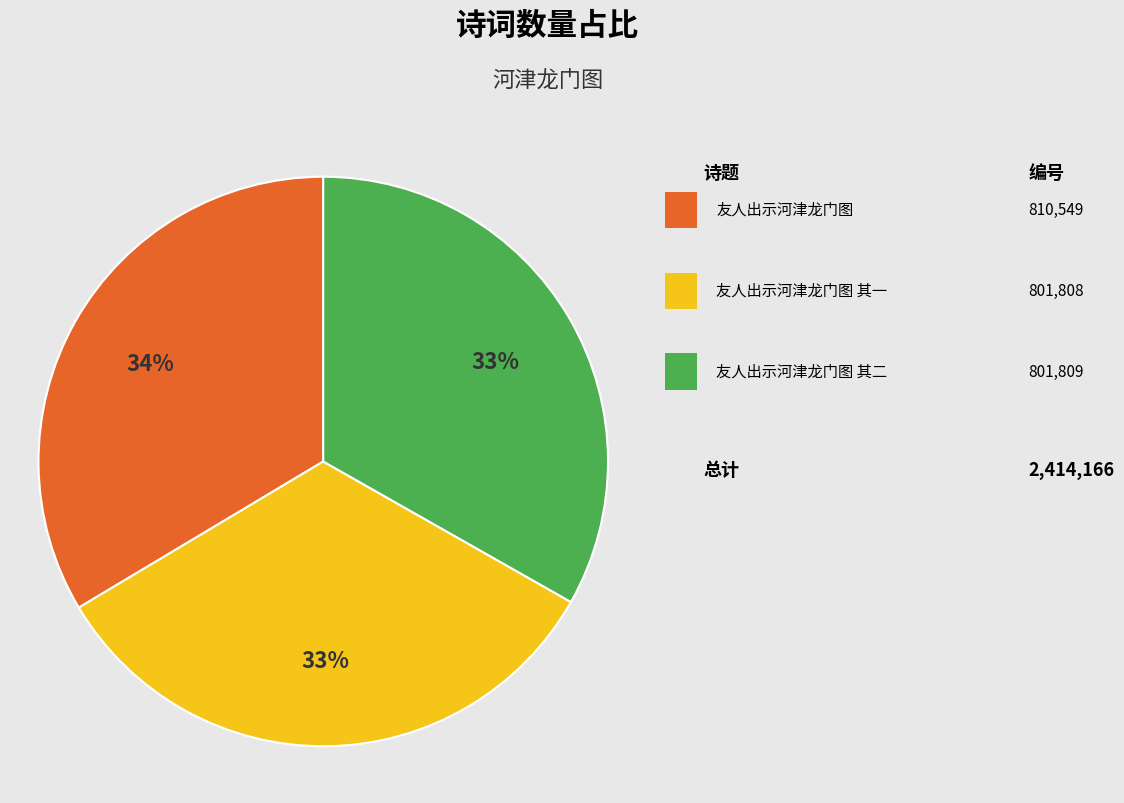

To the nearest percent, what is the average slice percentage?

33%